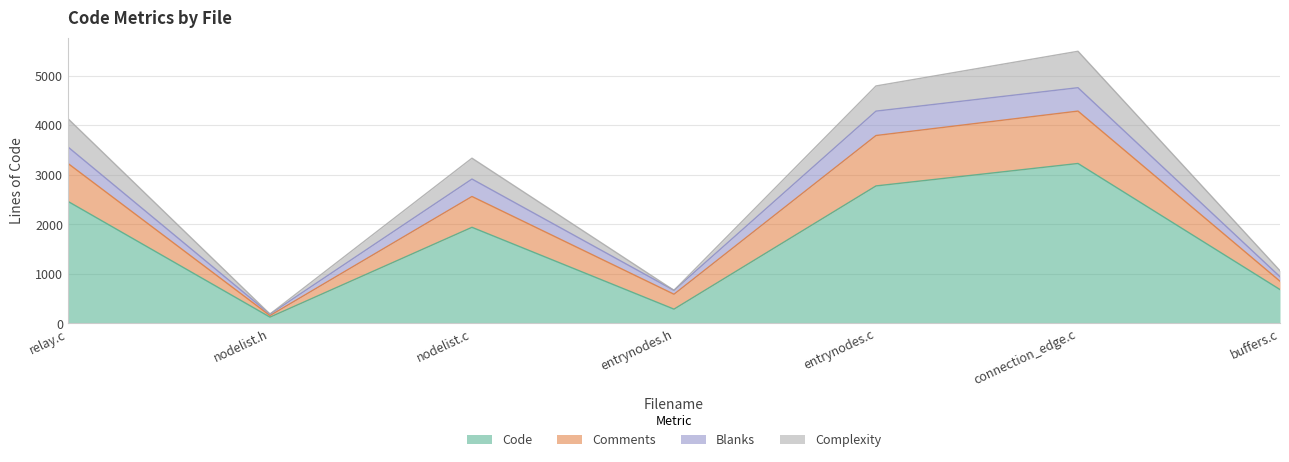

Which category has the highest value in the Complexity series?

connection_edge.c